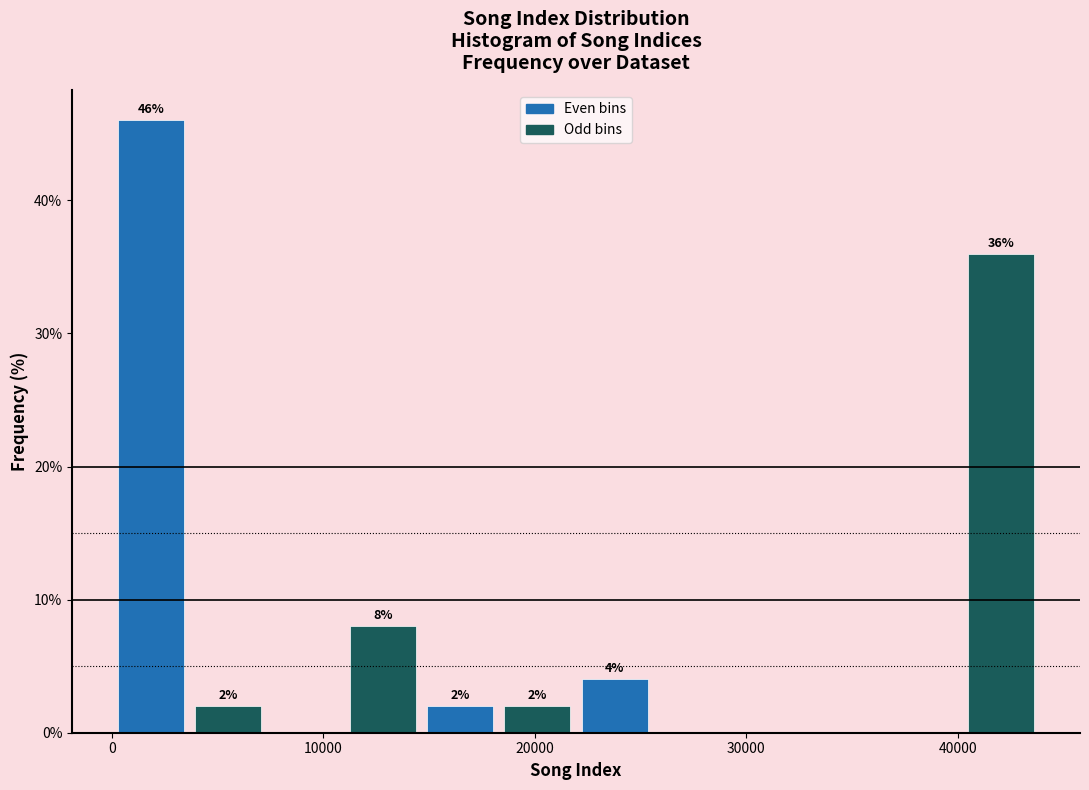

Read against the x-axis, roughly where is the centre of the tallest bar?

2000